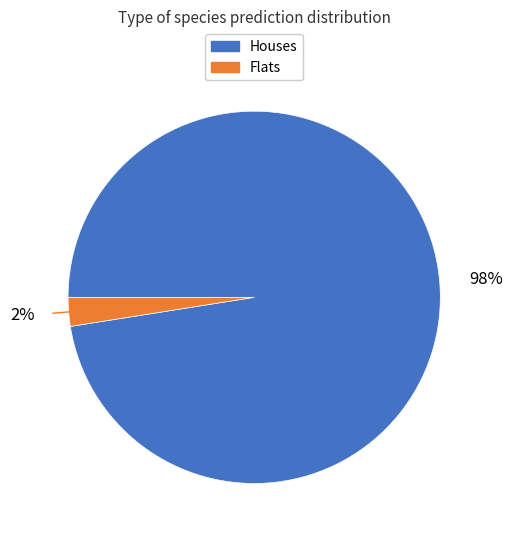

Is there any slice that represents more than half of the pie?

Yes